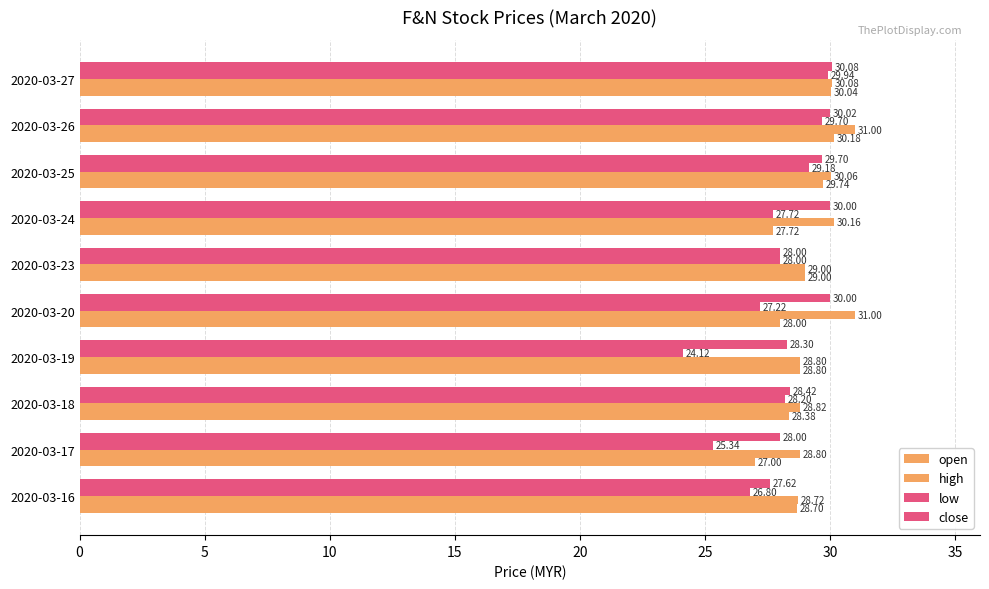

How many values in the close series are below 29?

5